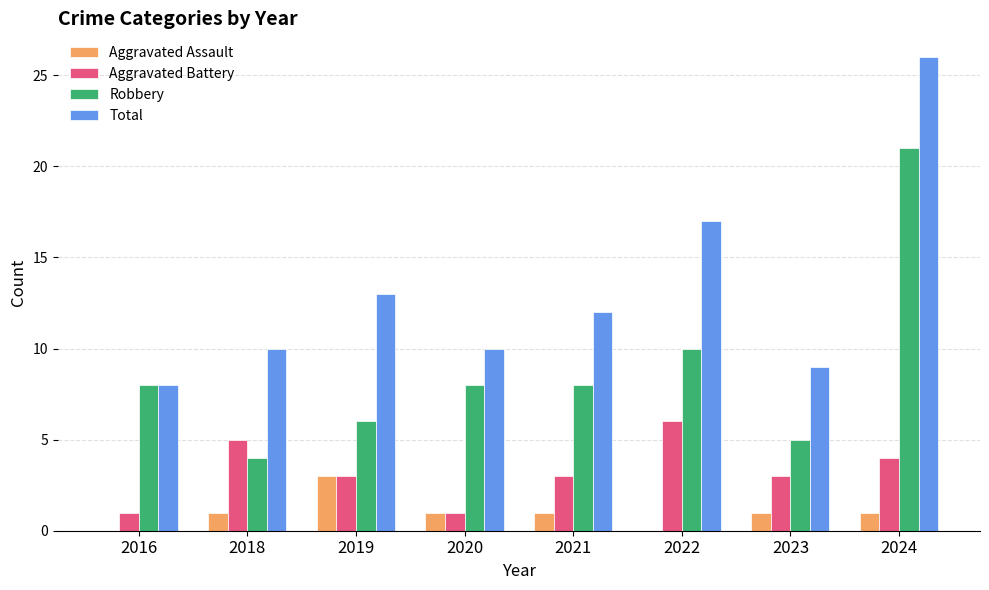

Between 2016 and 2020, which series saw the biggest shift?

Total